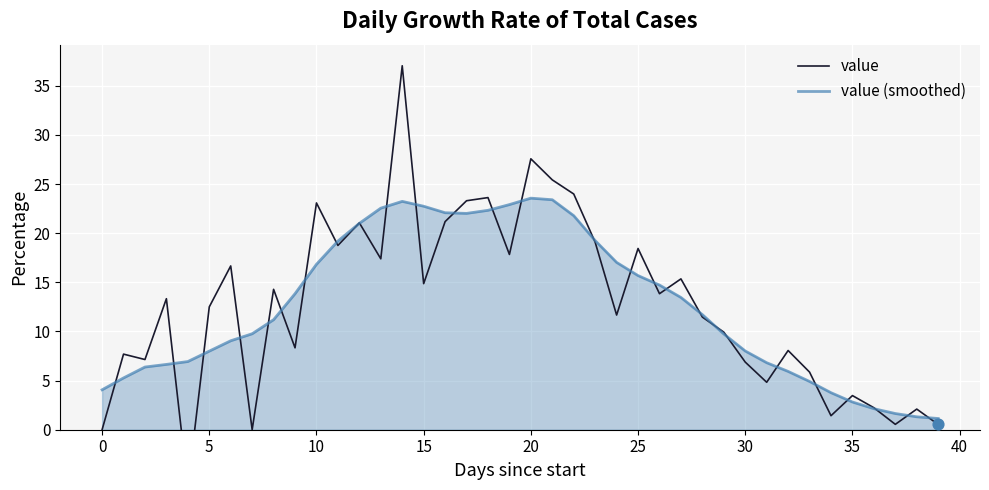

At which category is the sum across all series the highest?

14